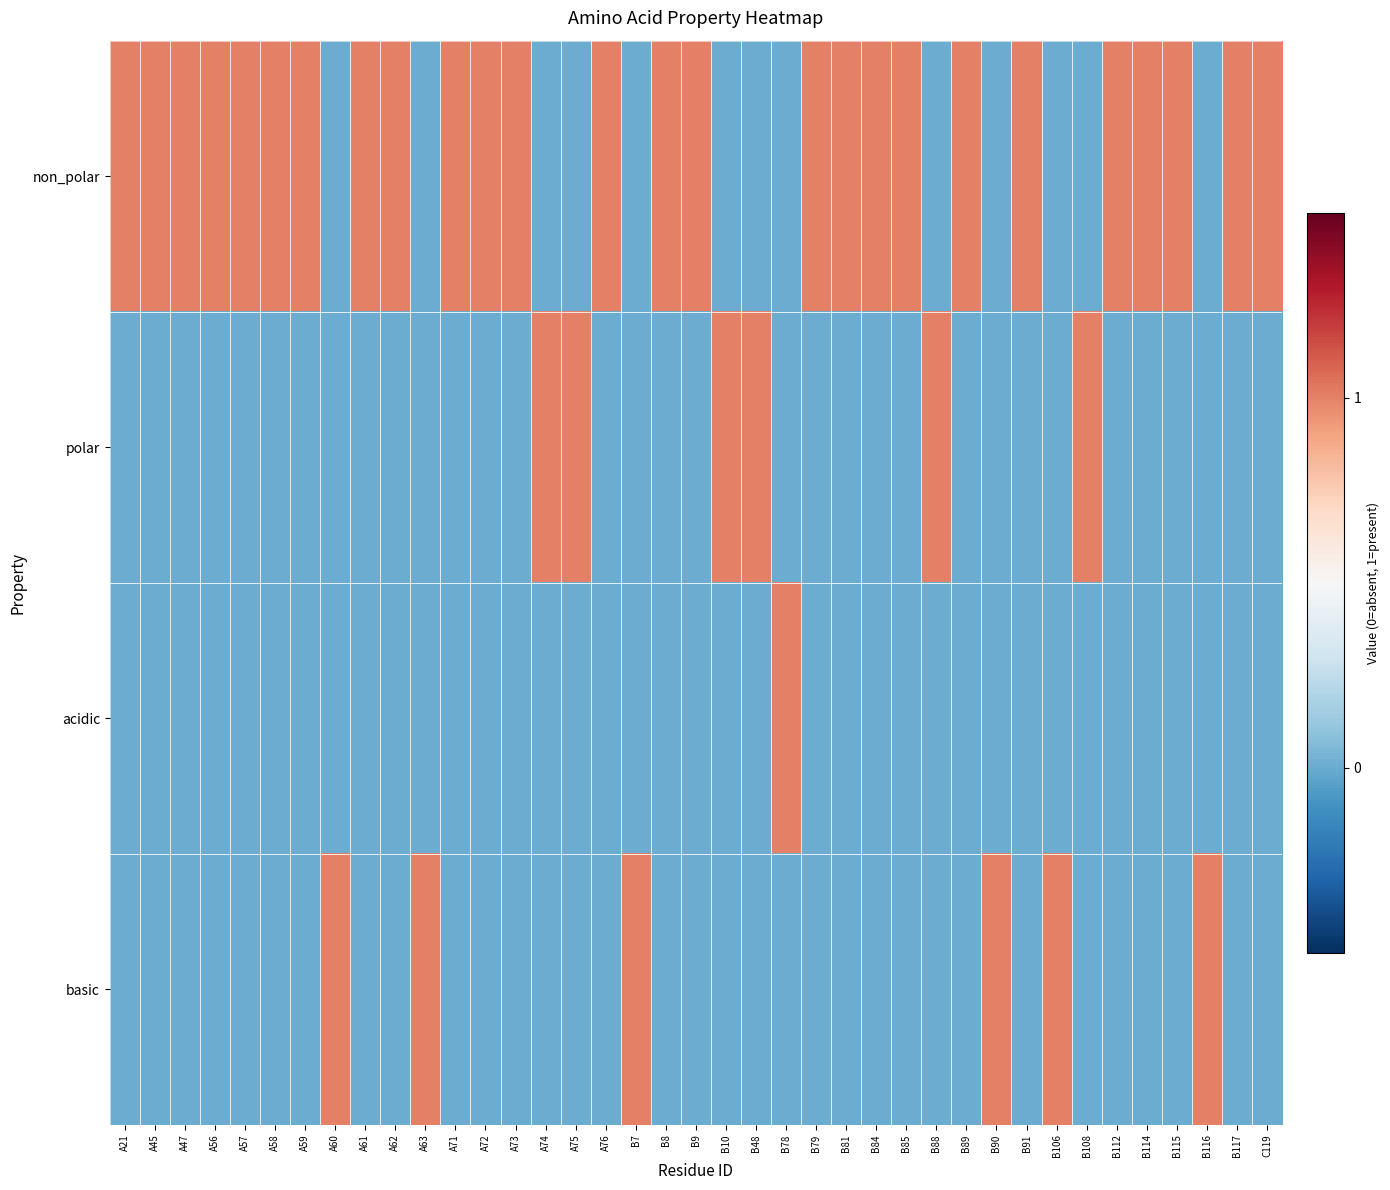

What is the total value across all series at B84?

1